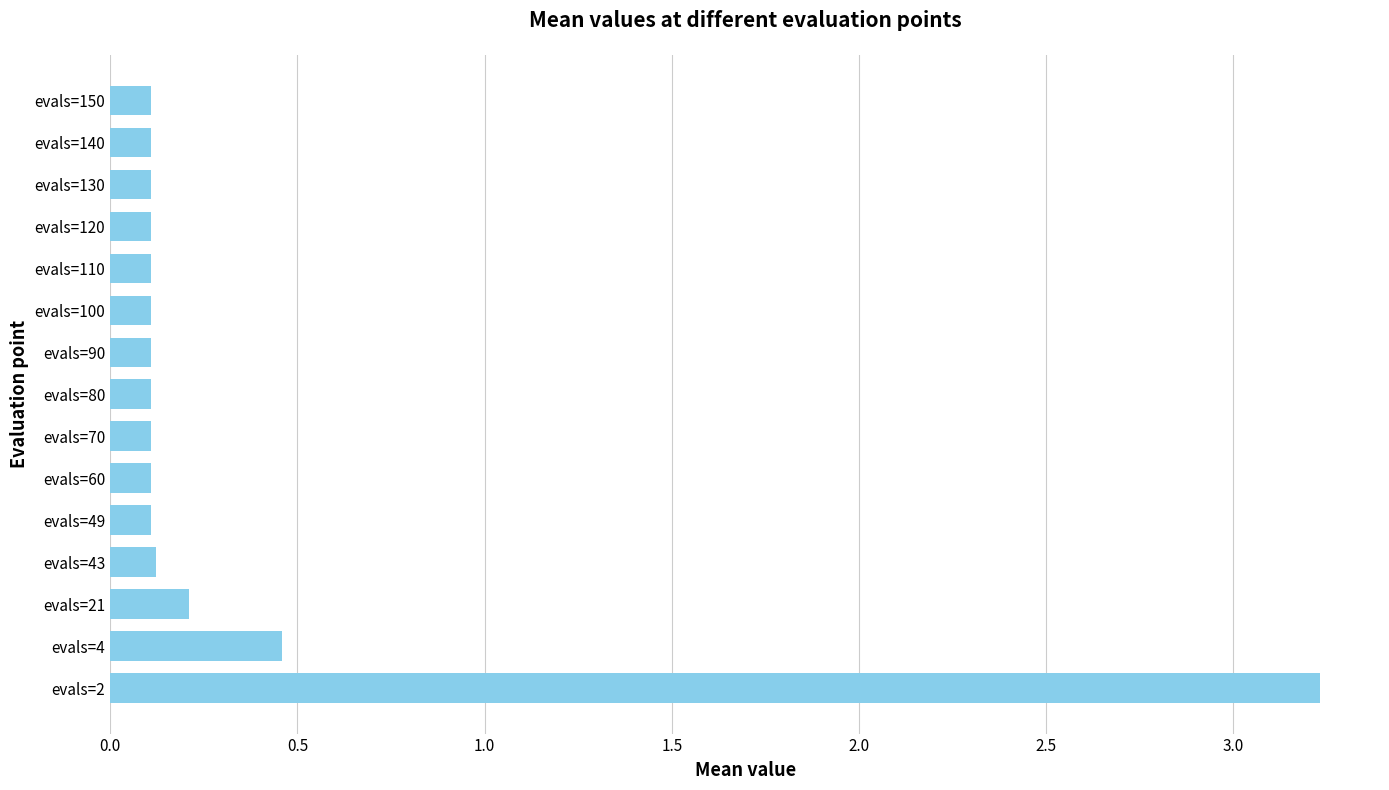

Between evals=43 and evals=4, which is larger?

evals=4